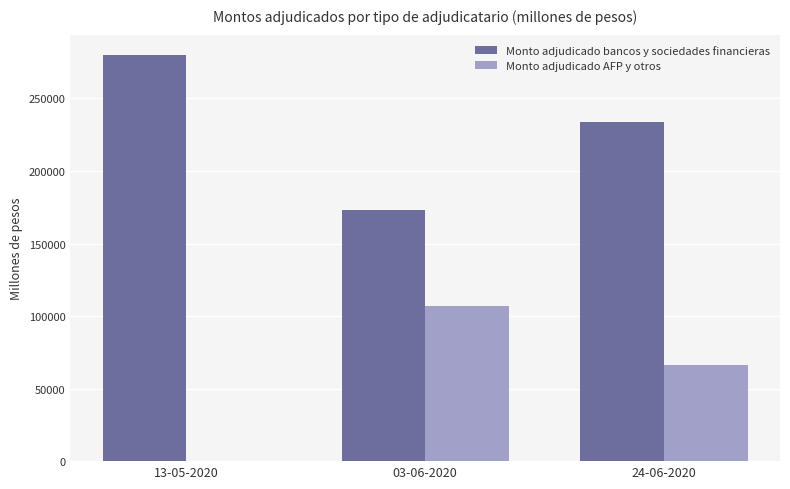

The value of Monto adjudicado AFP y otros at 03-06-2020 is 141064. True or false?

False